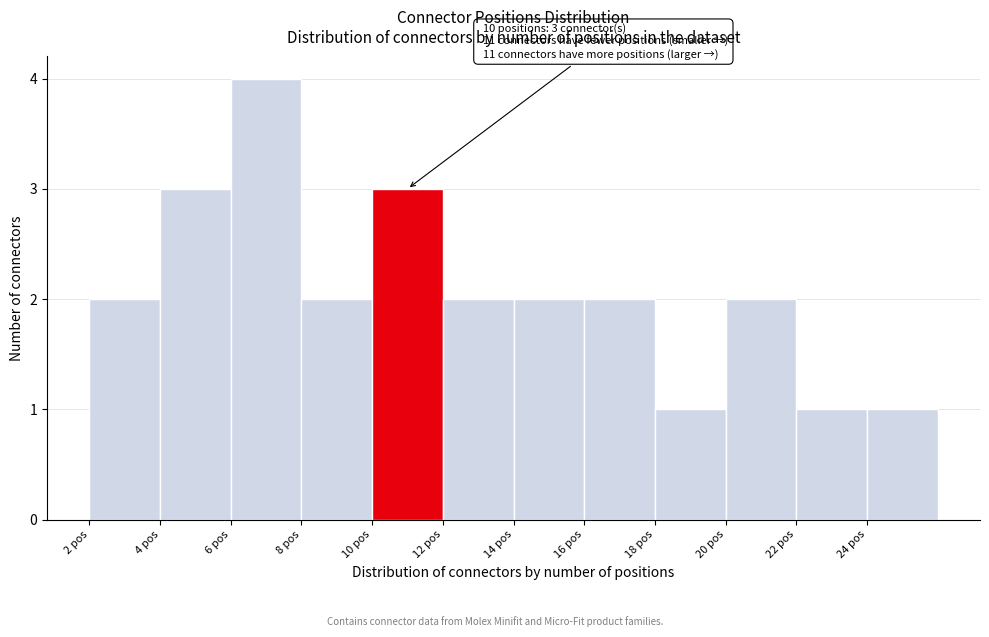

Which range on the x-axis has the tallest bar?

6 to 8